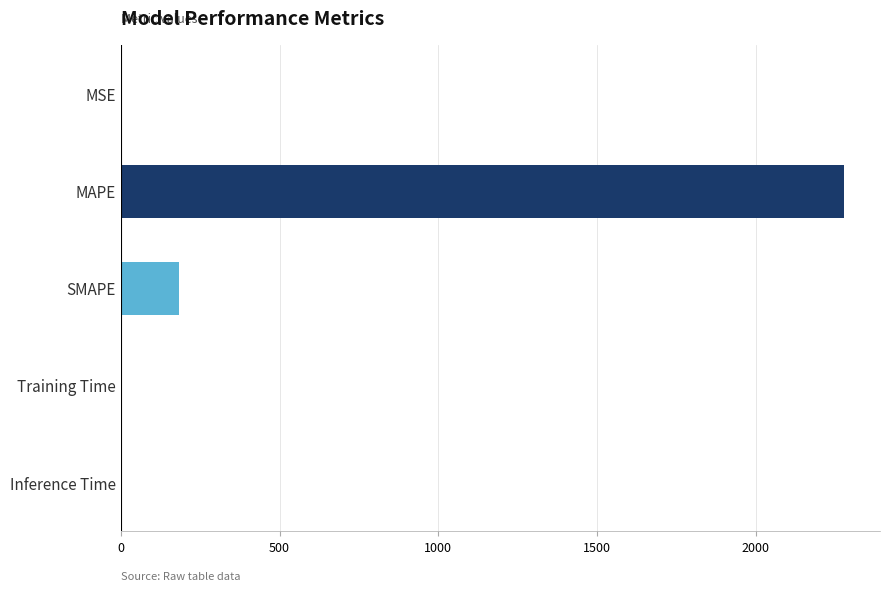

What is the sum of all values?

2460.7